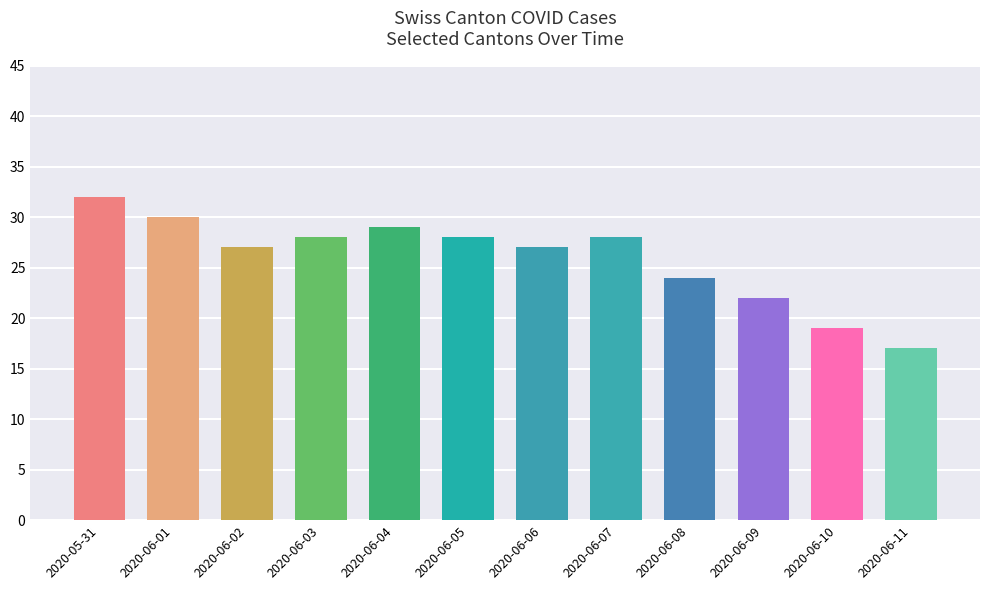

What is the difference between the values at 2020-06-03 and 2020-06-10?

9